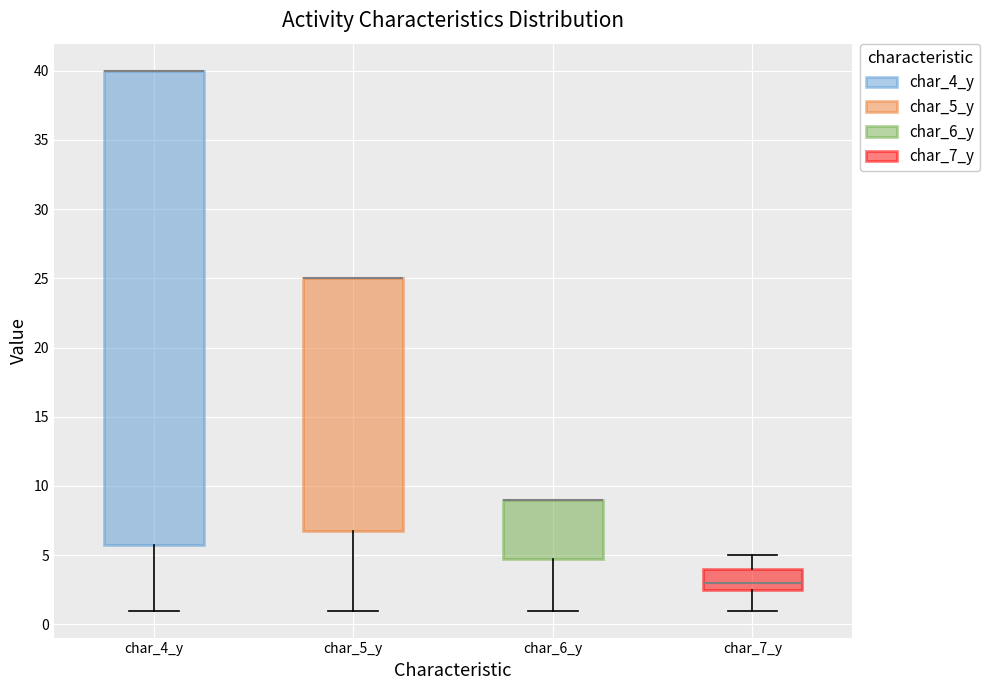

Reading left to right, read every box against the y-axis: the position of its median line, the range the box covers, and the ends of its whiskers. The values are not printed on the chart, so give them approximately, as read against the axis.

char_4_y: median 40.0 (drawn on the box's upper edge), box 6.0 to 40.0, whiskers 1.0 to 40.0
char_5_y: median 25.0 (drawn on the box's upper edge), box 7.0 to 25.0, whiskers 1.0 to 25.0
char_6_y: median 9.0 (drawn on the box's upper edge), box 5.0 to 9.0, whiskers 1.0 to 9.0
char_7_y: median 3.0, box 2.5 to 4.0, whiskers 1.0 to 5.0